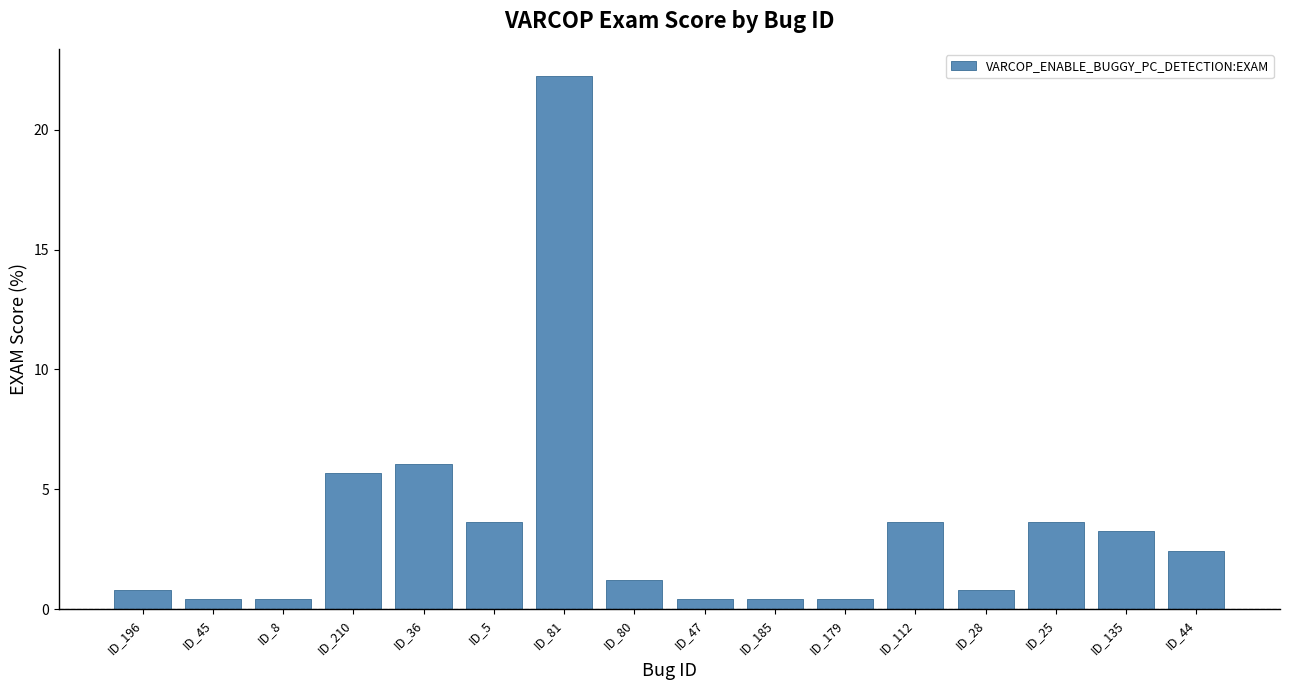

Are the bars grouped side by side (vs. stacked)?

No